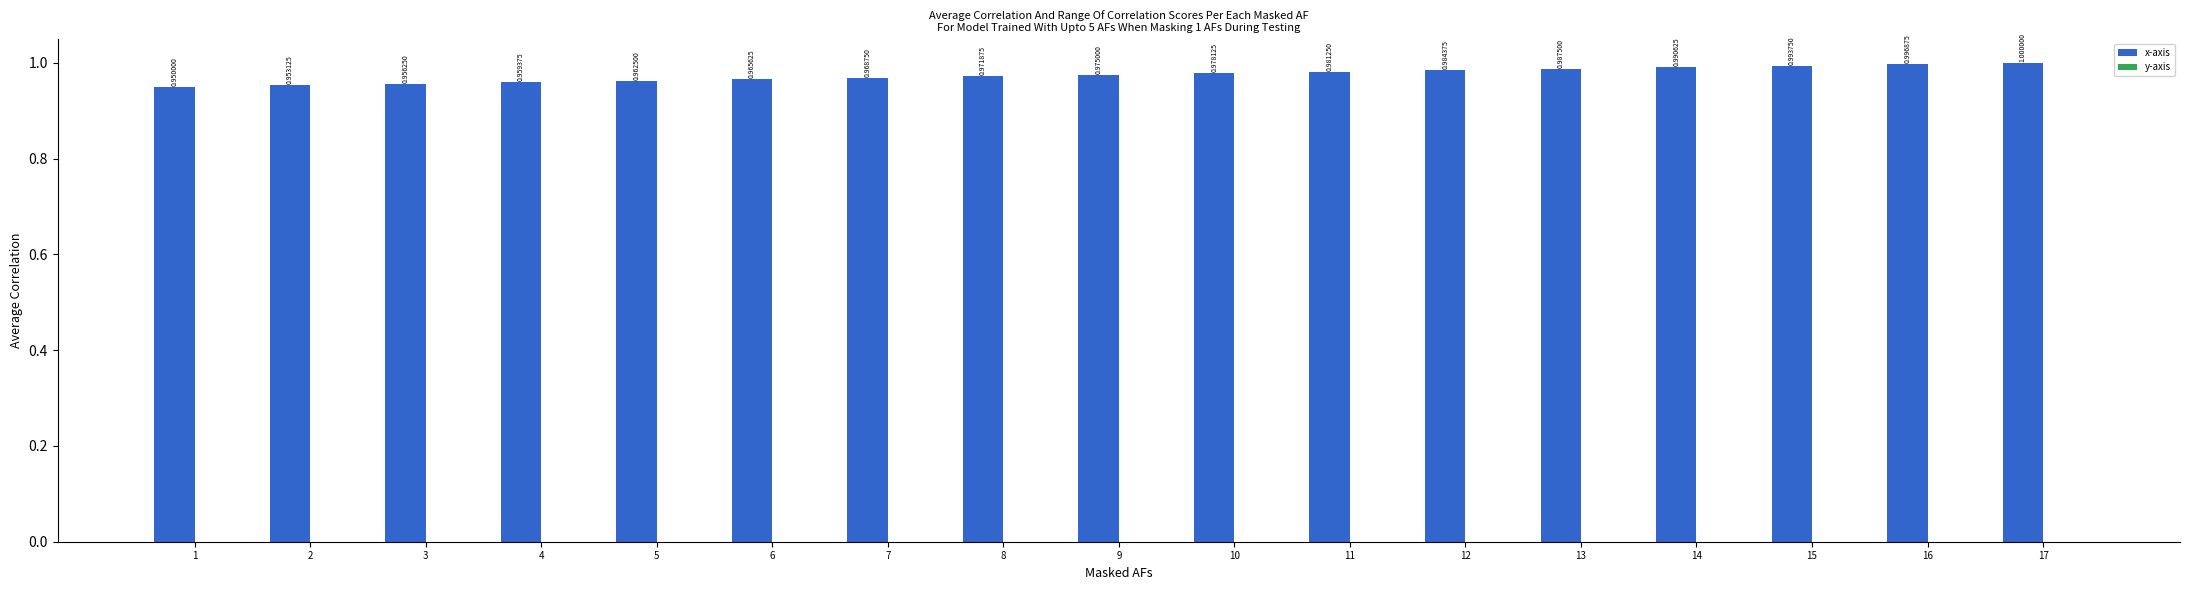

Which category has the lowest value across all series?

1